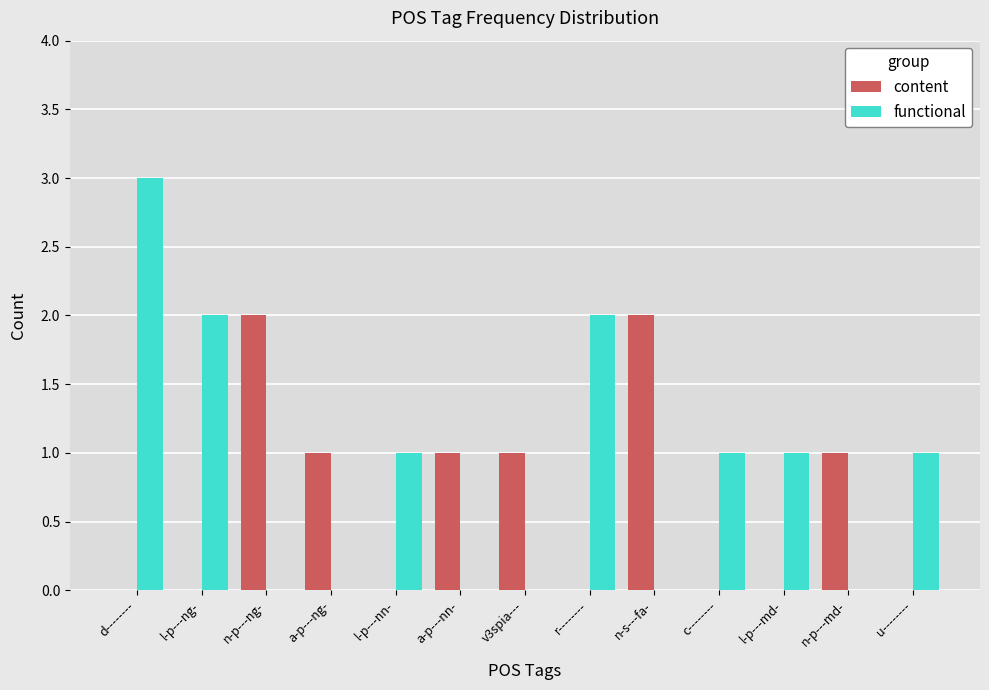

What is the sum of the functional values at l-p---md- and a-p---ng-?

1